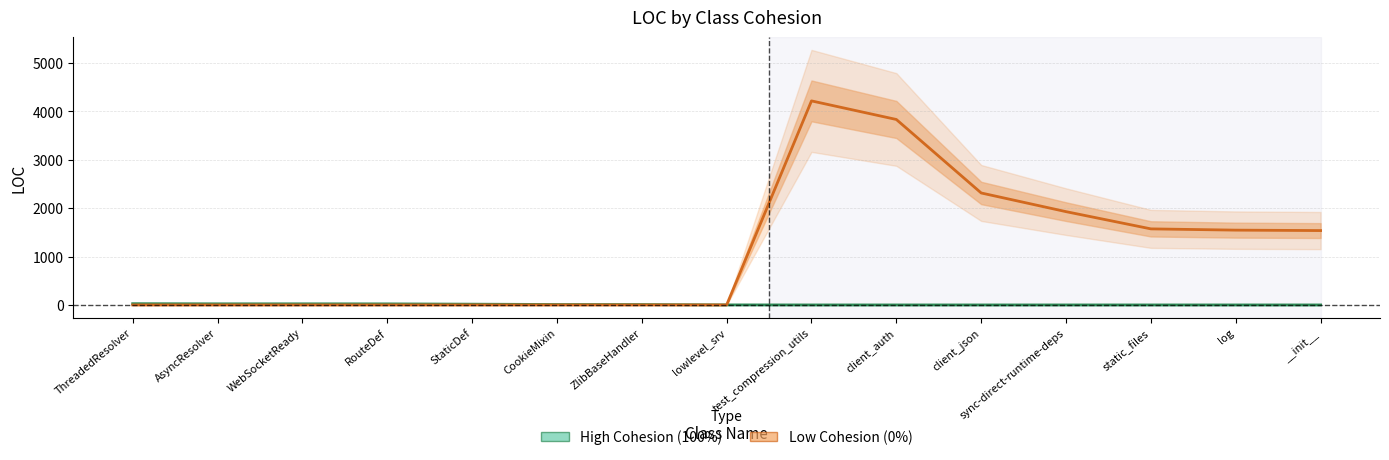

What is the average value of the High Cohesion (100%) series?

9